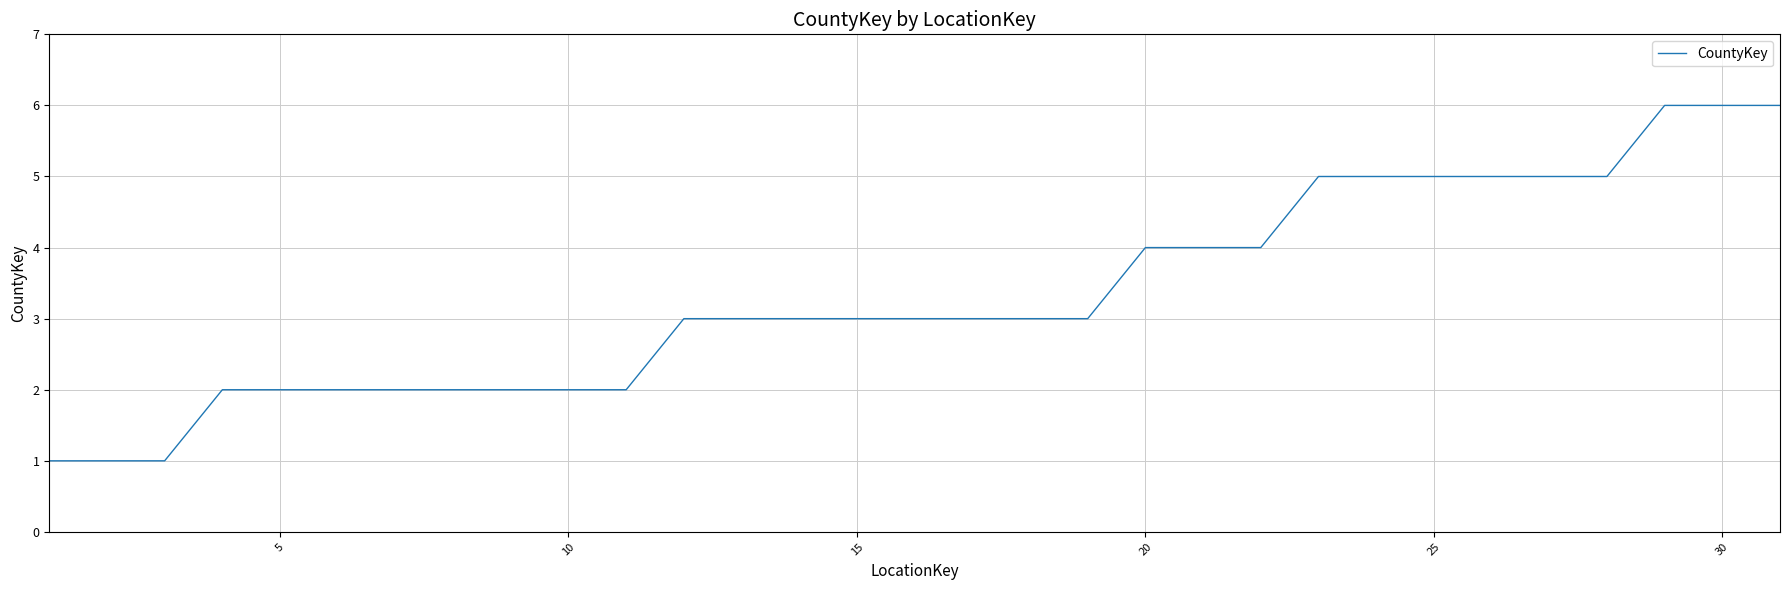

What is the greatest value displayed?

6